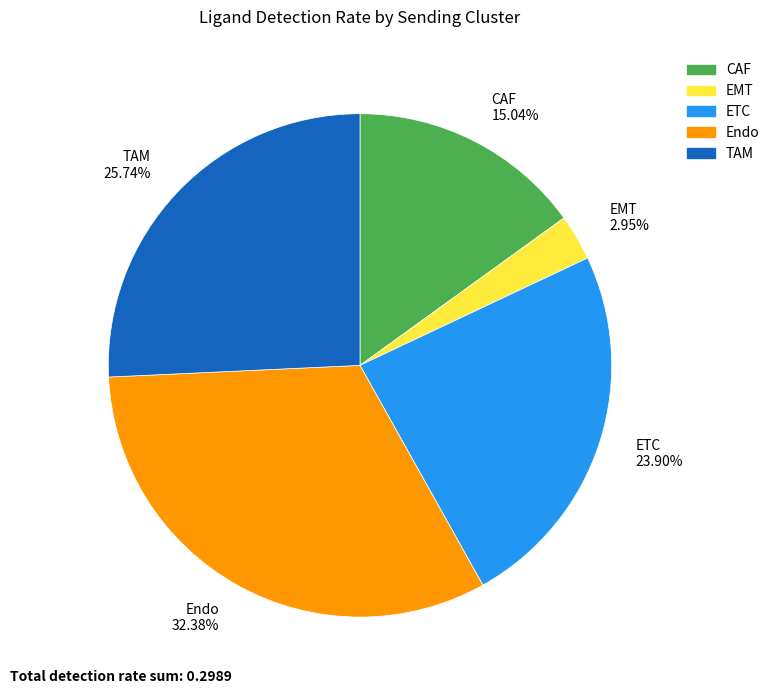

How many segments does this pie chart have?

5